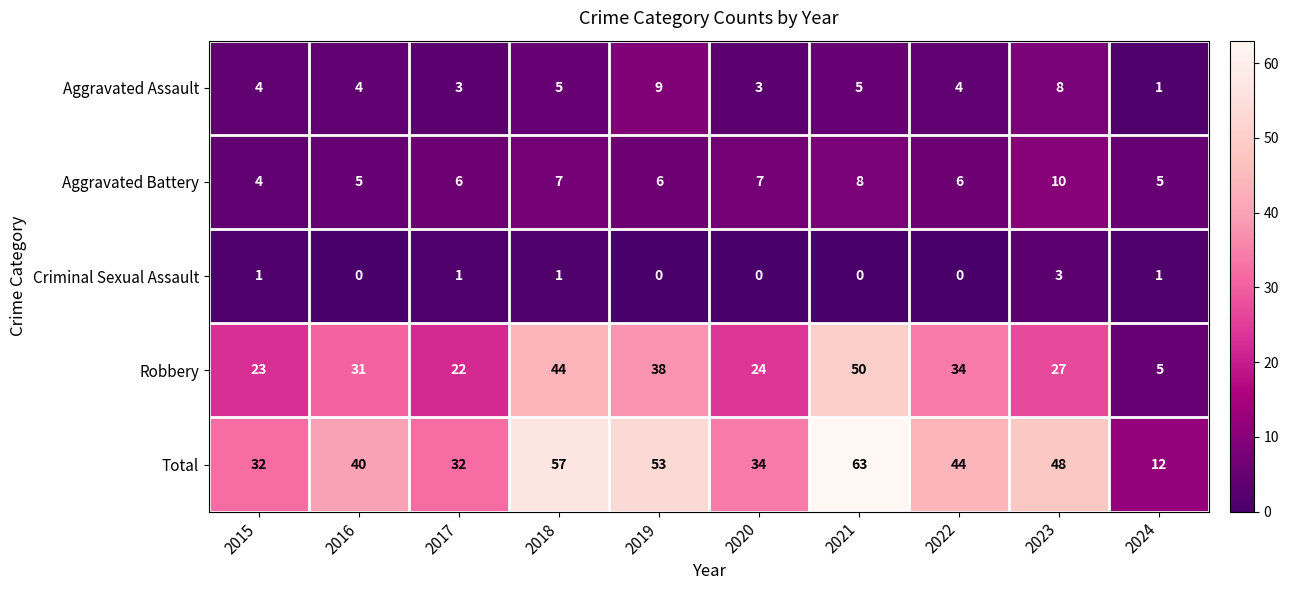

How many distinct data groups are displayed?

5